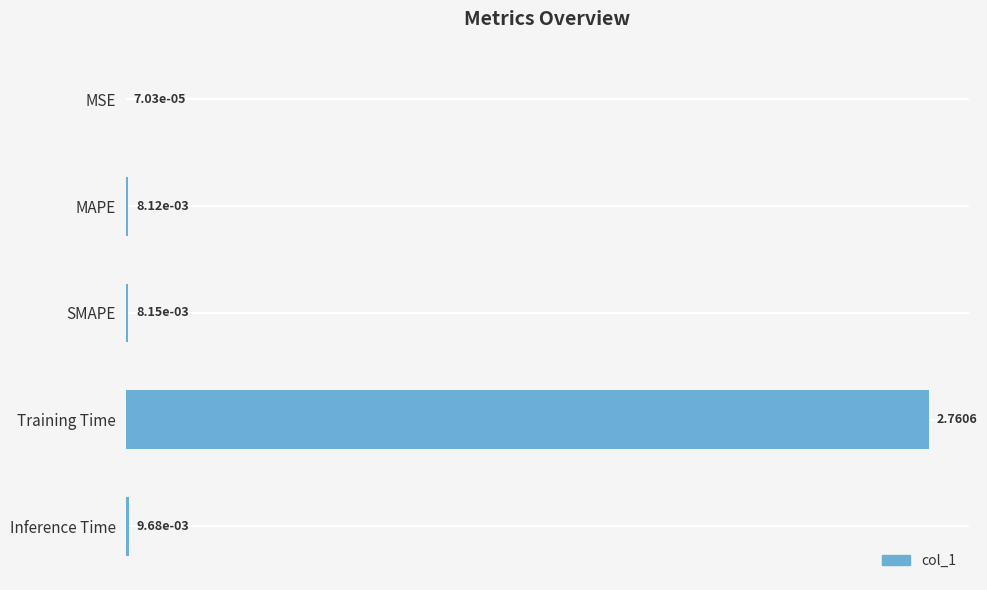

Which has a higher value, MAPE or MSE?

MAPE